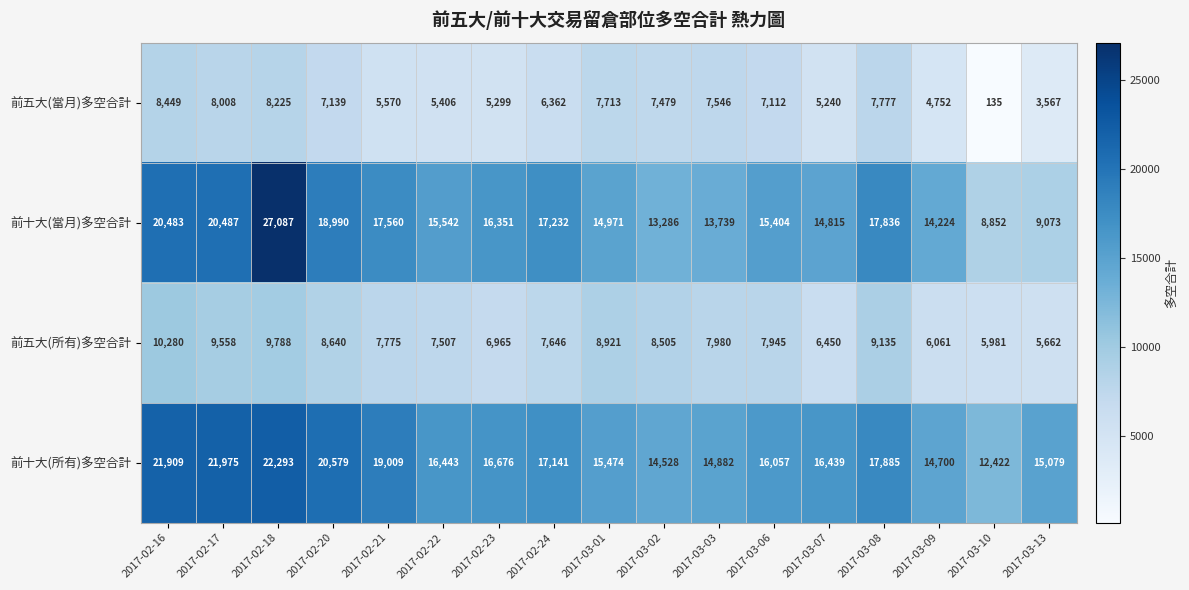

What is the sum of the 前五大(所有)多空合計 values at 2017-02-18 and 2017-03-08?

18923